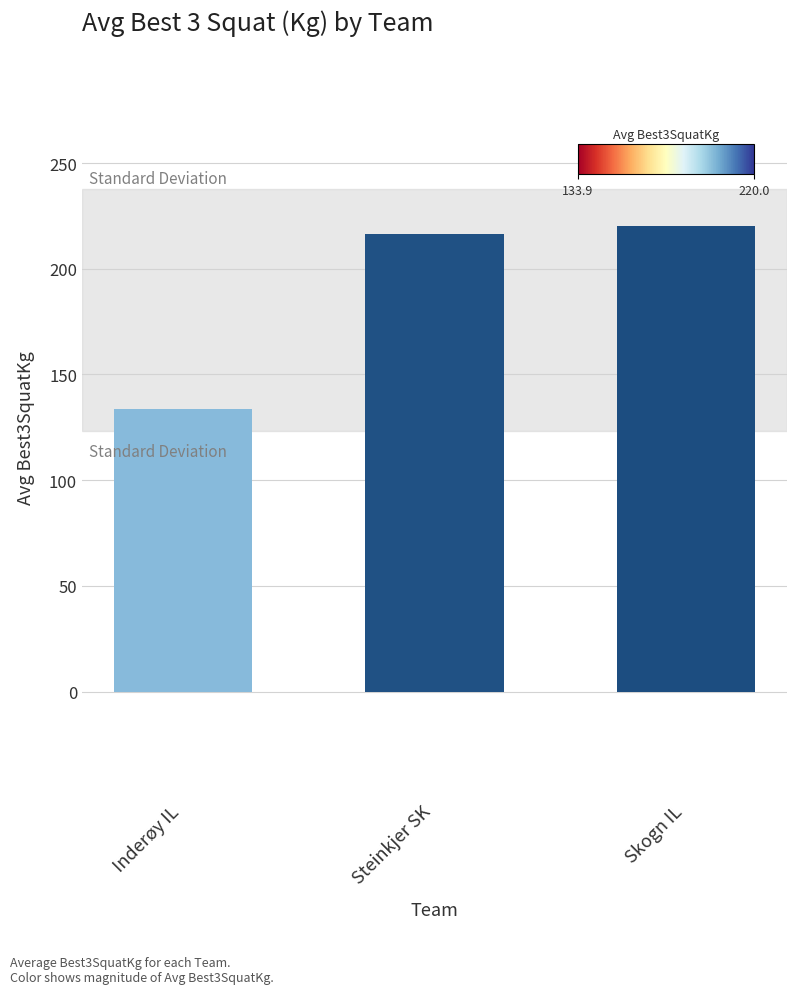

List the labels in order of value, smallest first.

Inderøy IL, Steinkjer SK, Skogn IL